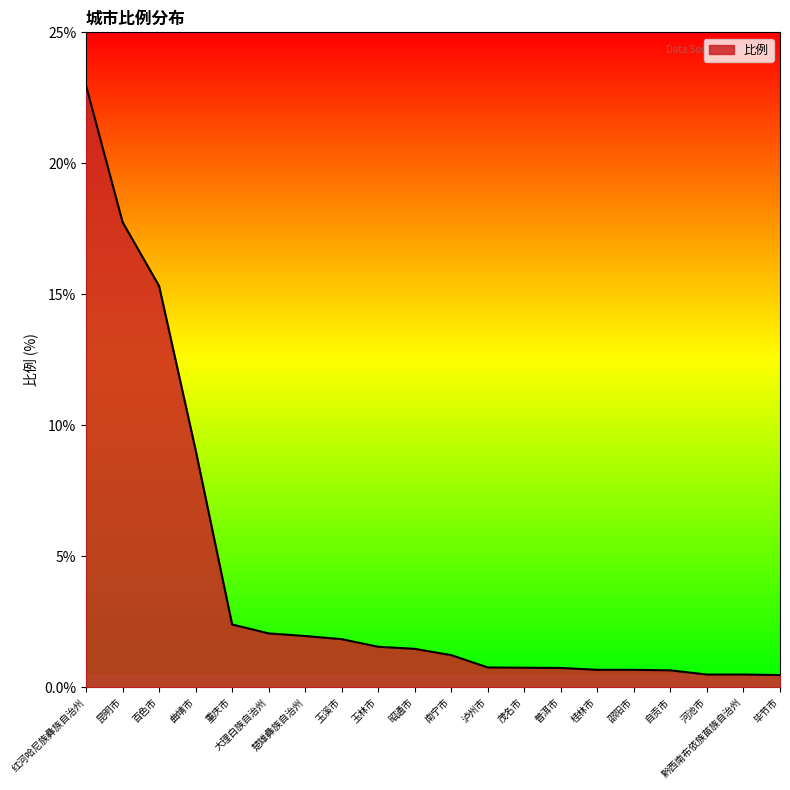

How many lines are shown in the chart?

1